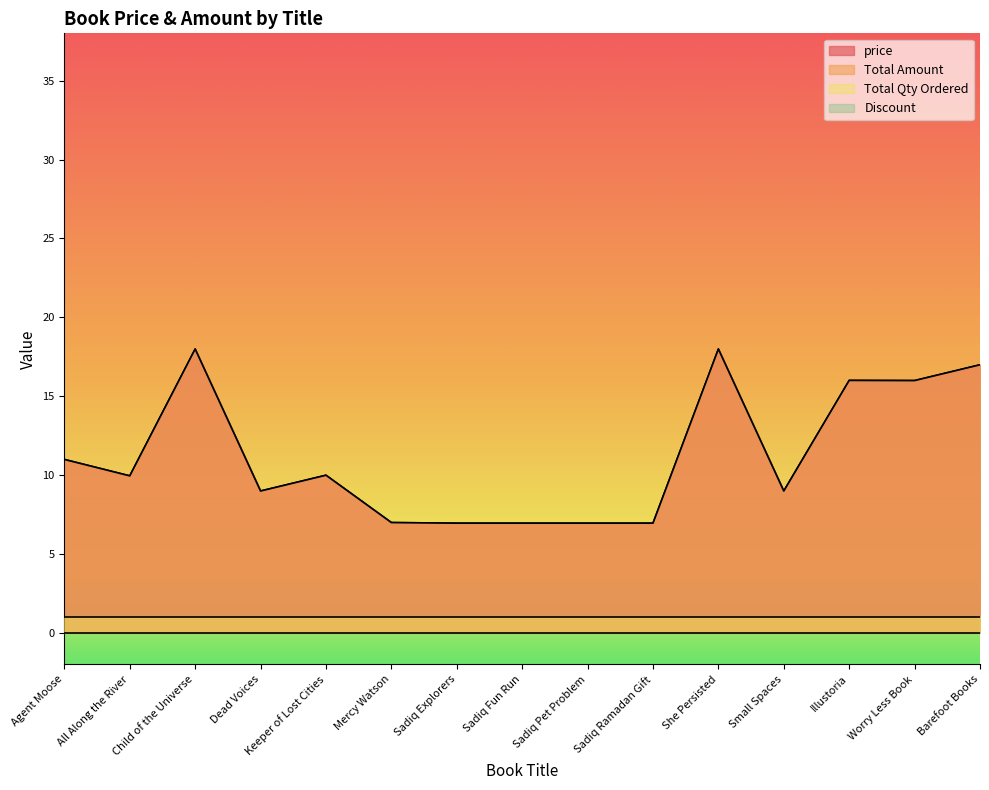

What is the sum of the price values at All Along the River and Child of the Universe?

27.9